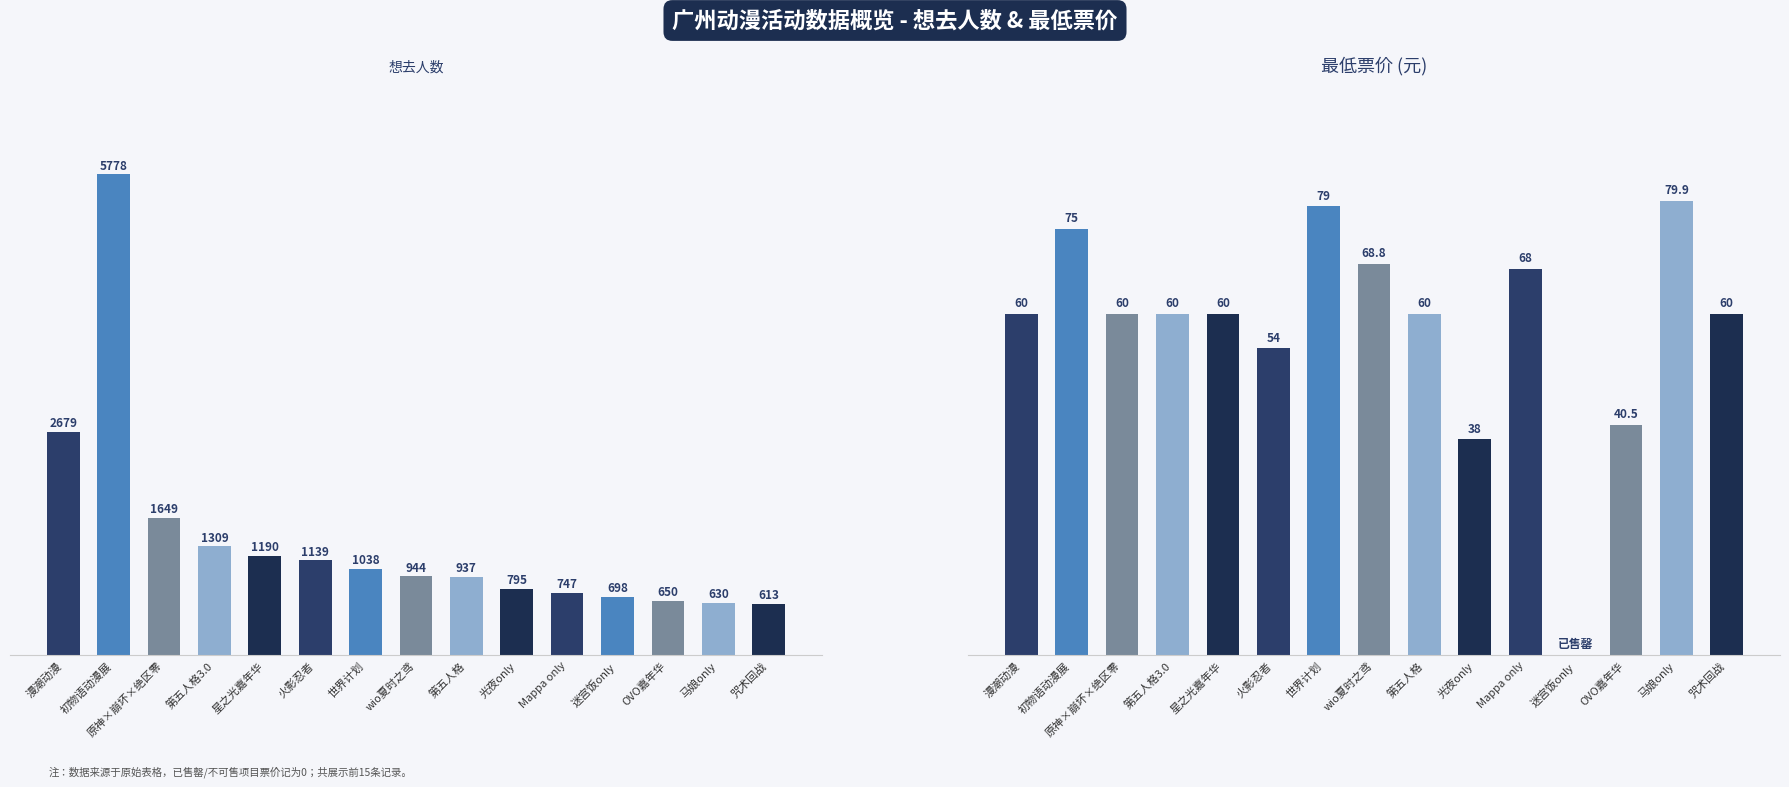

The 最低票价 series shows 28.7 at 漫潮动漫. True or false?

False